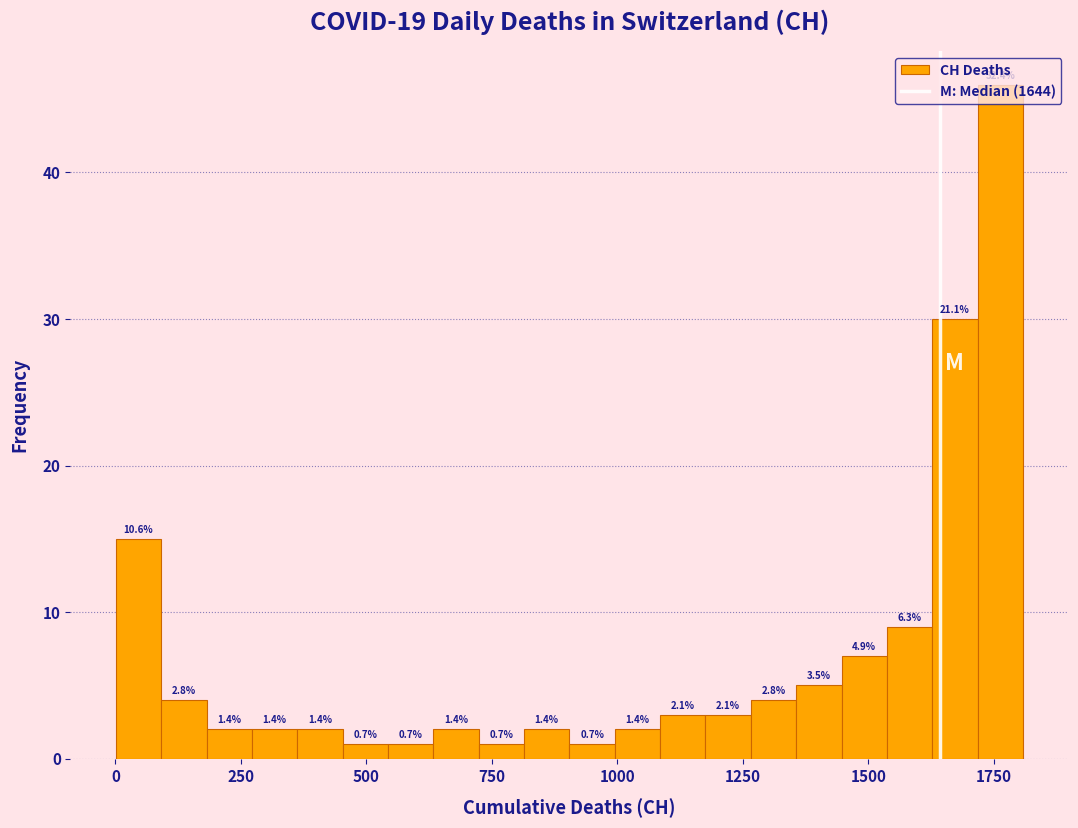

Read against the x-axis, roughly where is the centre of the tallest bar?

1750